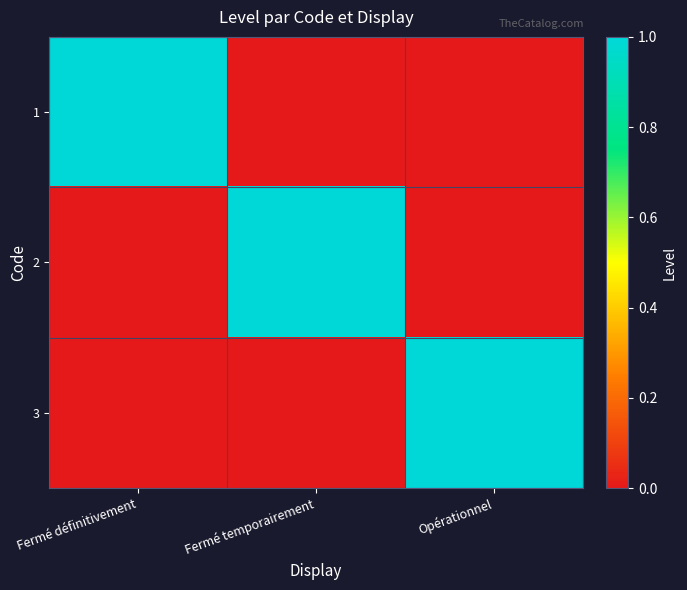

Rank the series by their maximum value, from highest to lowest.

1, 2, 3